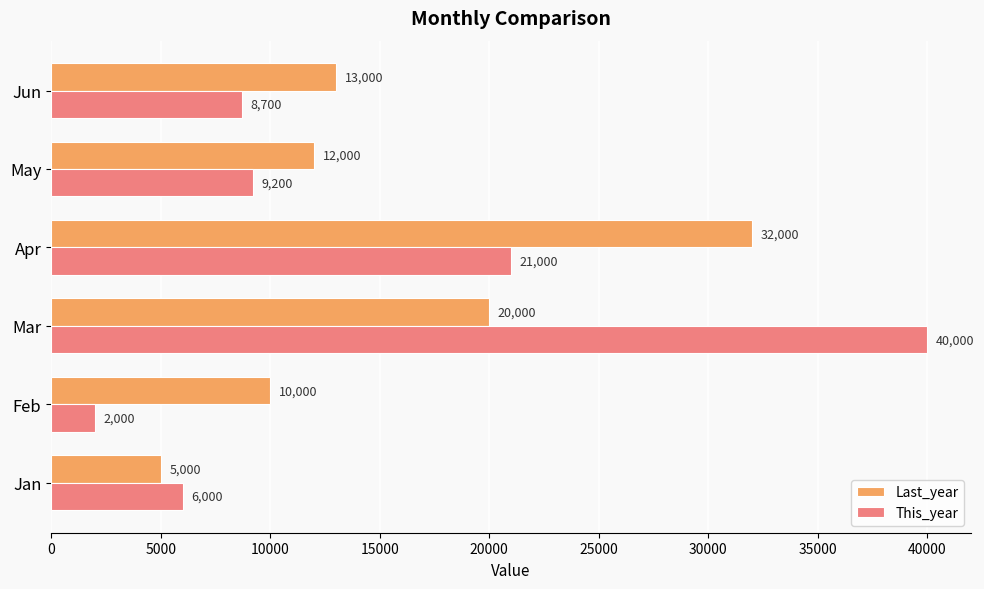

What is the maximum value shown in the chart?

40000